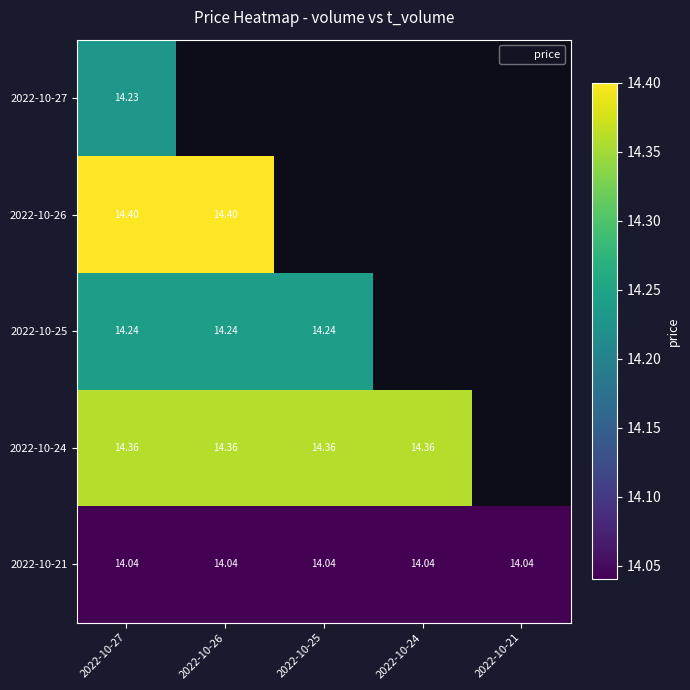

Count the number of data series in this chart.

5